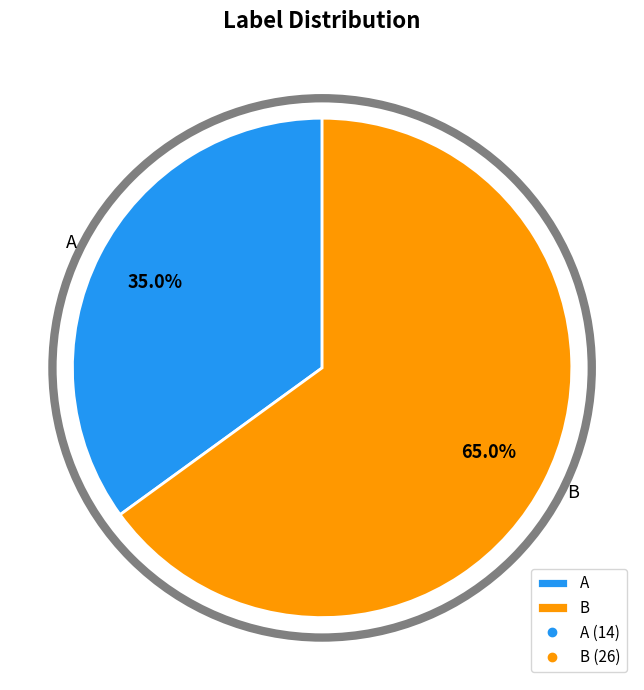

What is the ratio of the value at A to the value at B?

0.5